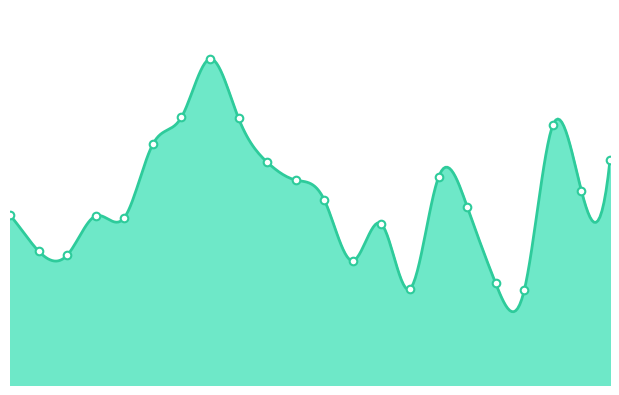

Between 2016/11/21 and 2016/11/04, which is larger?

2016/11/04